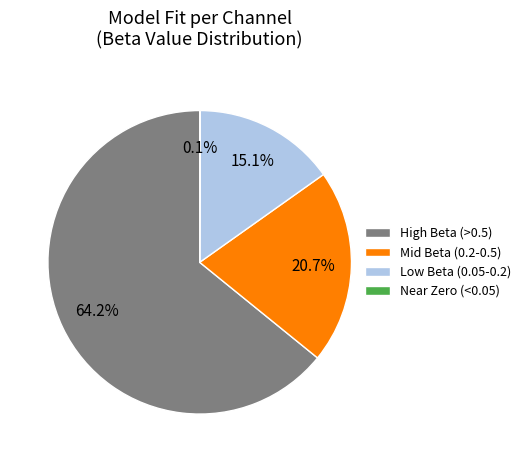

Which category has the biggest portion of the pie?

High Beta (>0.5)